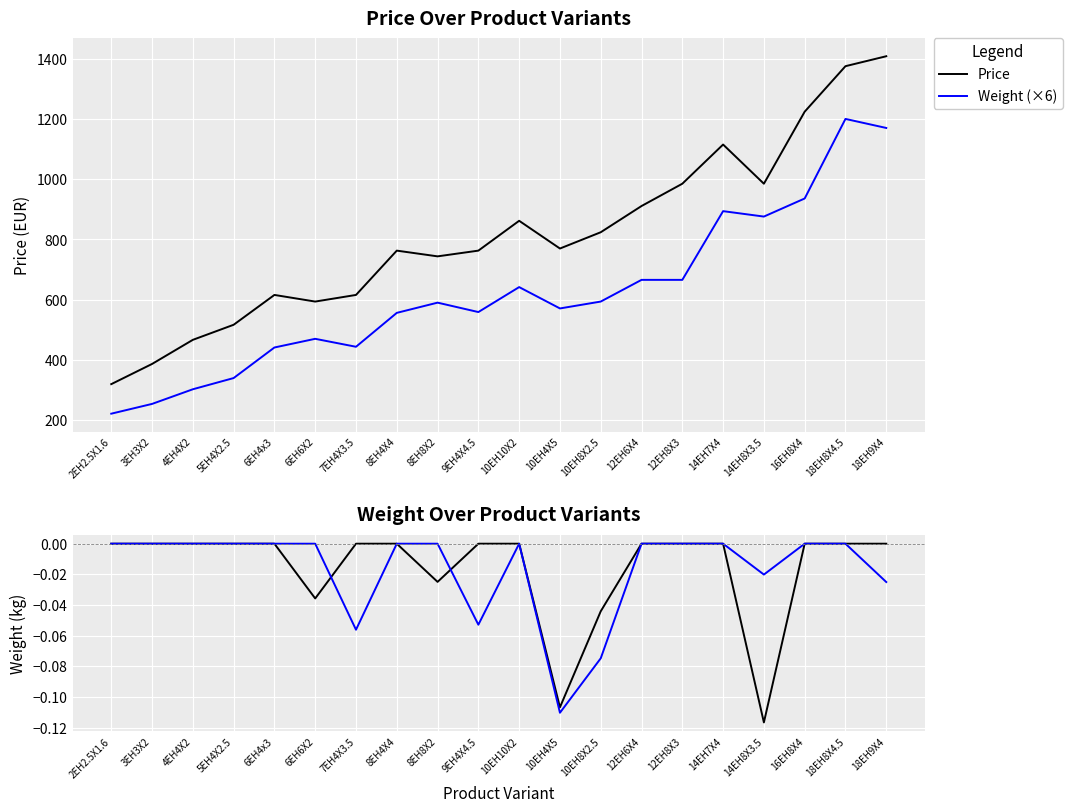

At which category does Weight (×6) reach its first local peak?

6EH6X2